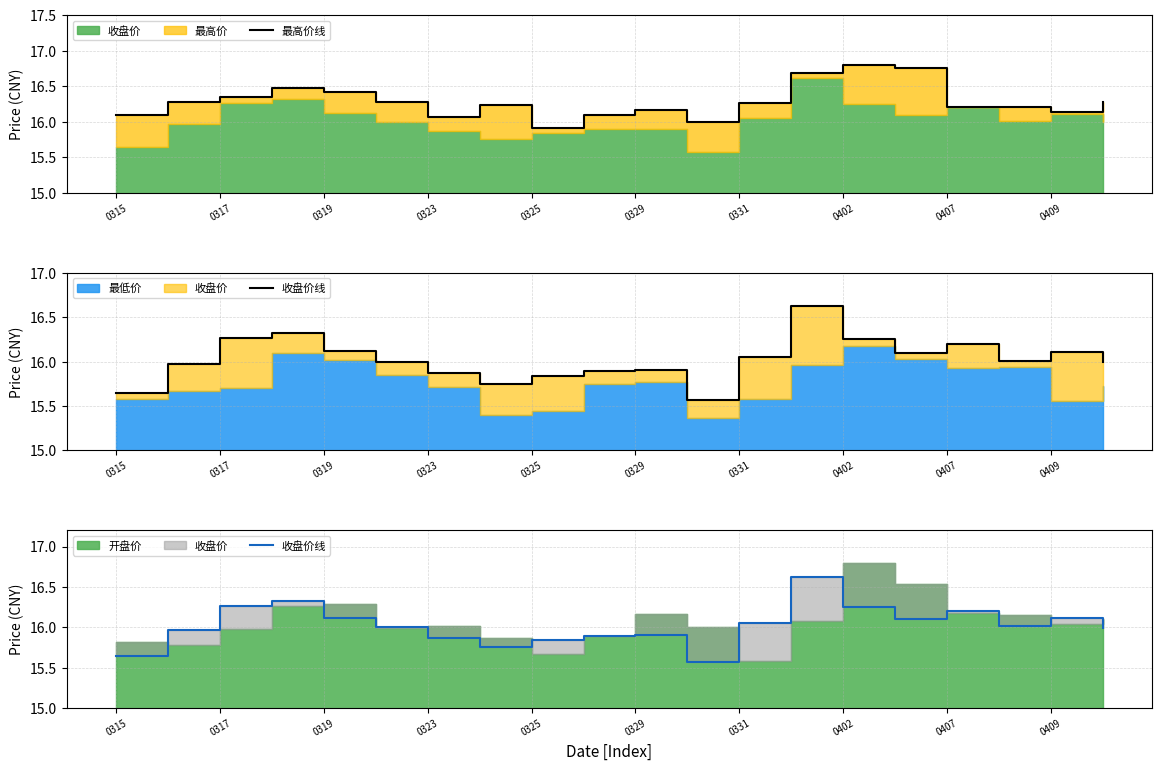

Is the value of 收盘价线 at 0315 greater than the value of 最高价线 at 0407?

No